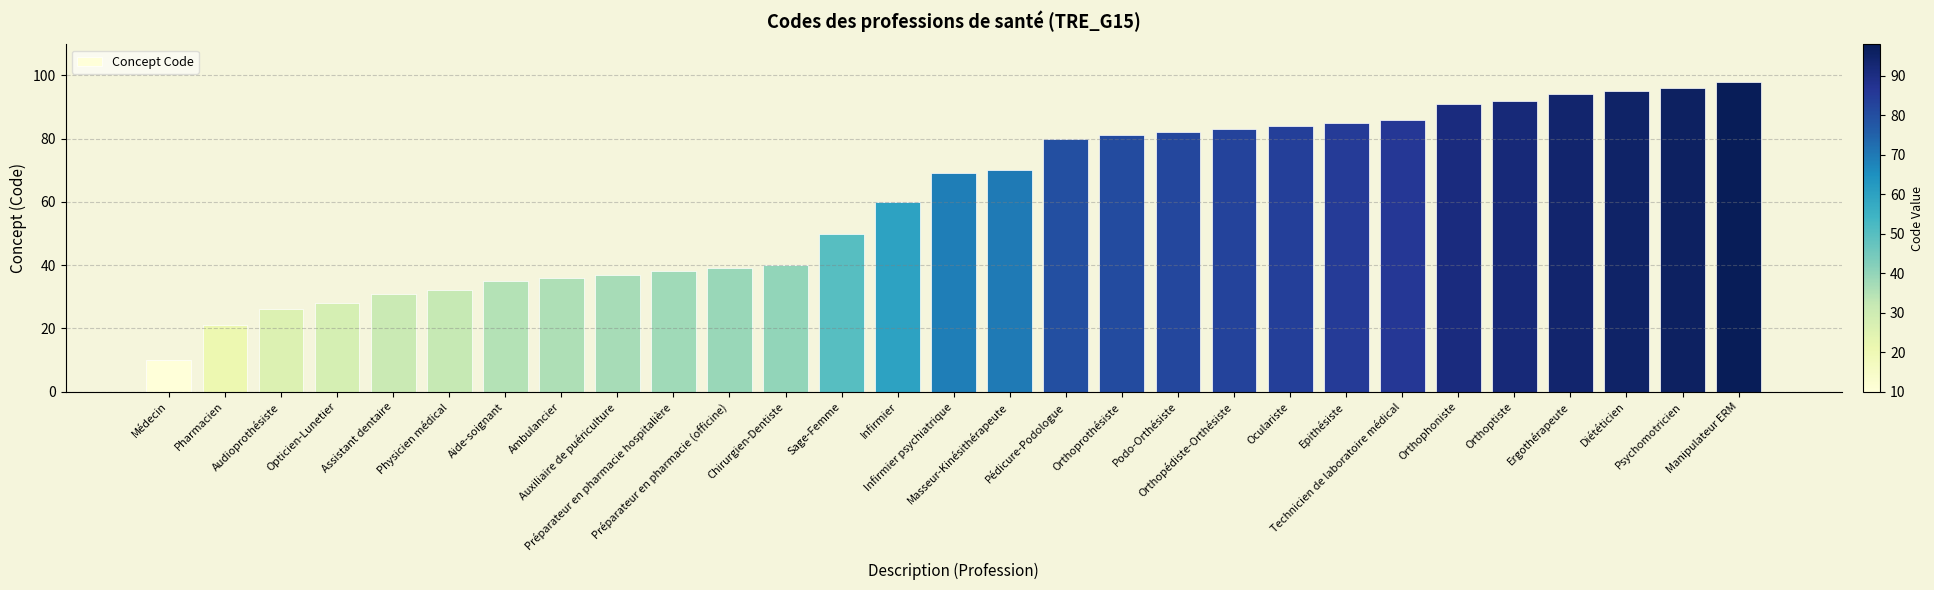

The chart shows a value of 152 at Orthoptiste. True or false?

False